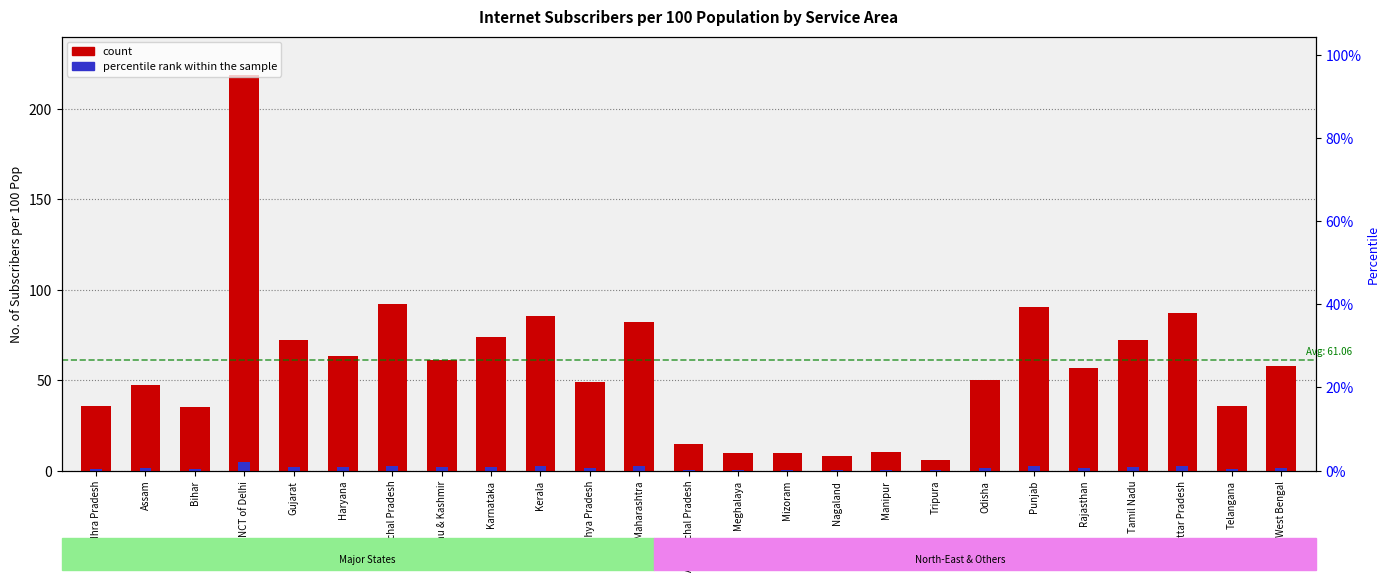

Reading right to left, list all the values displayed in this chart.

No. of Internet Subscribers per 100 Pop: 58.1	35.5	87.0	72.3	57.0	90.7	50.1	6.0	10.4	8.2	9.8	9.8	14.8	82.0	49.0	85.4	74.1	61.4	92.3	63.6	72.5	218.7	35.0	47.5	35.5
percentile rank within the sample: 1.7	1.1	2.6	2.2	1.7	2.7	1.5	0.2	0.3	0.2	0.3	0.3	0.4	2.5	1.5	2.6	2.2	1.8	2.8	1.9	2.2	5.0	1.1	1.4	1.1